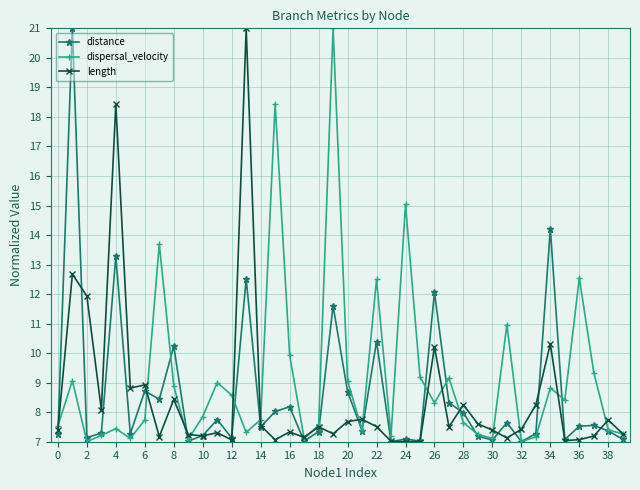

Does the chart have visible grid lines?

Yes